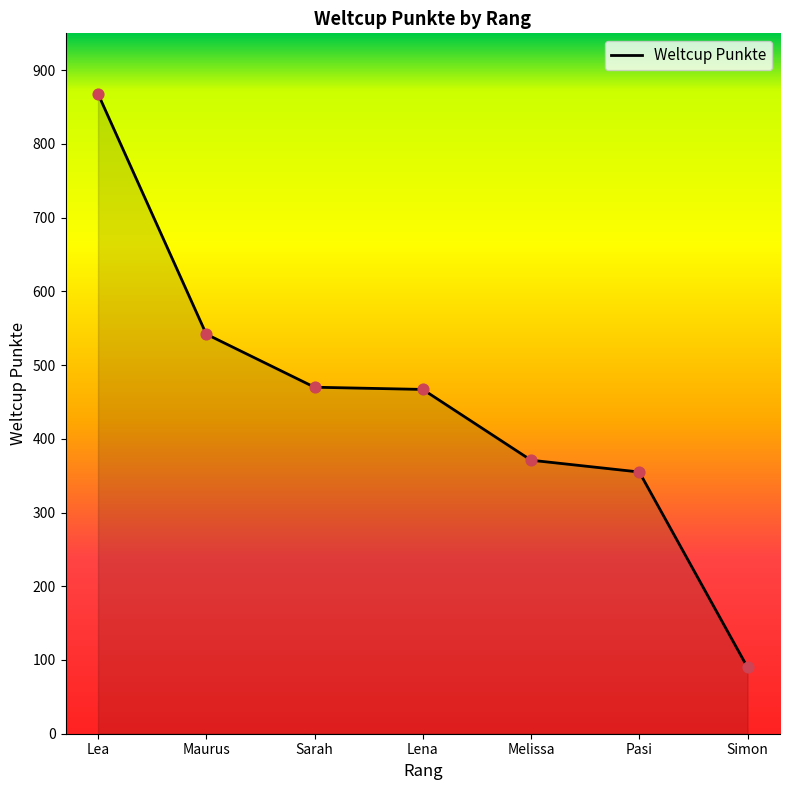

What is the ratio of the value at Sarah to the value at Melissa?

1.3